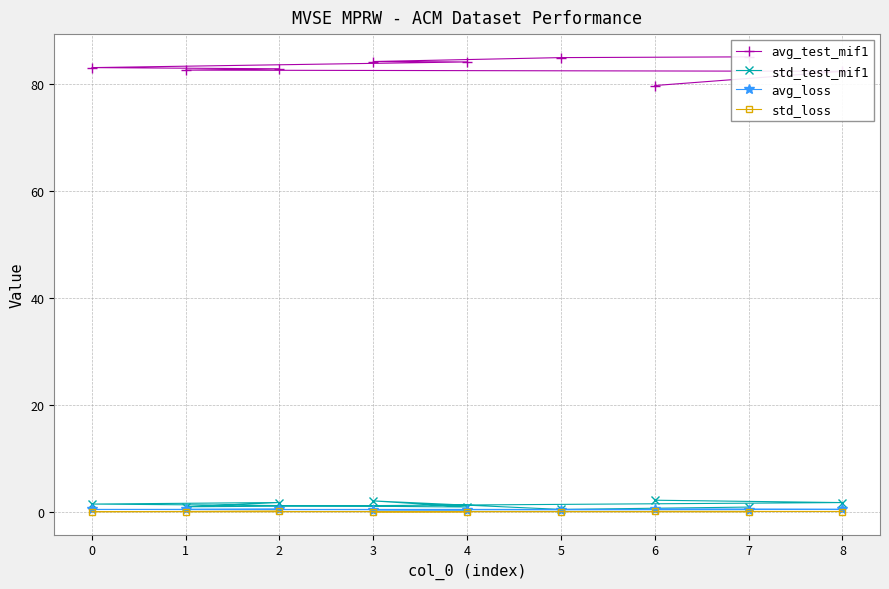

True or false: std_loss and std_test_mif1 cross at least once.

False